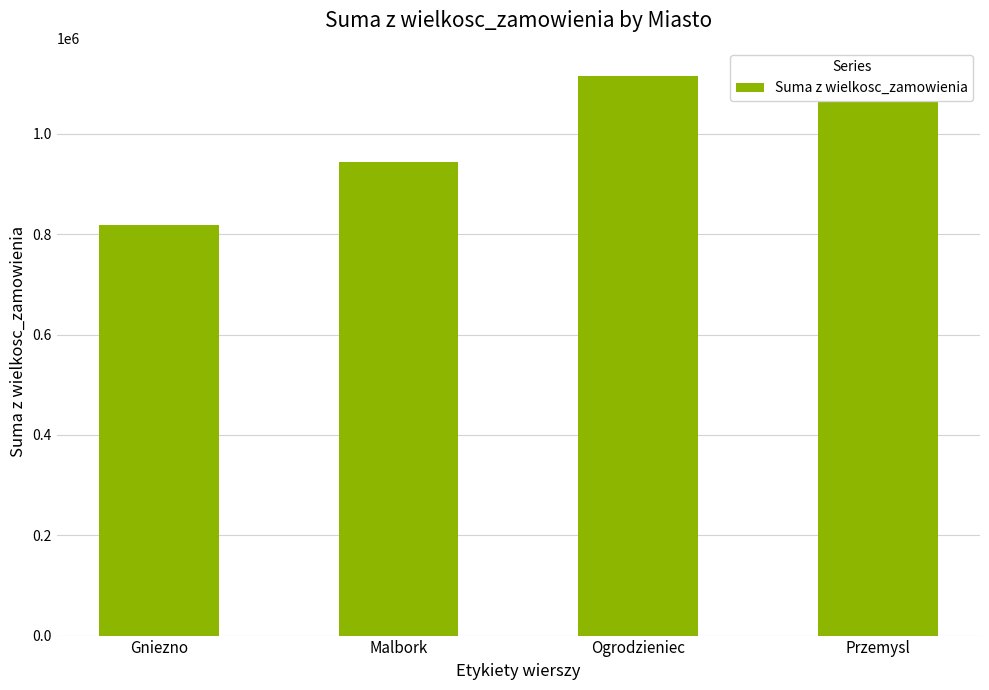

What is the label of the 4th bar from the left?

Przemysl